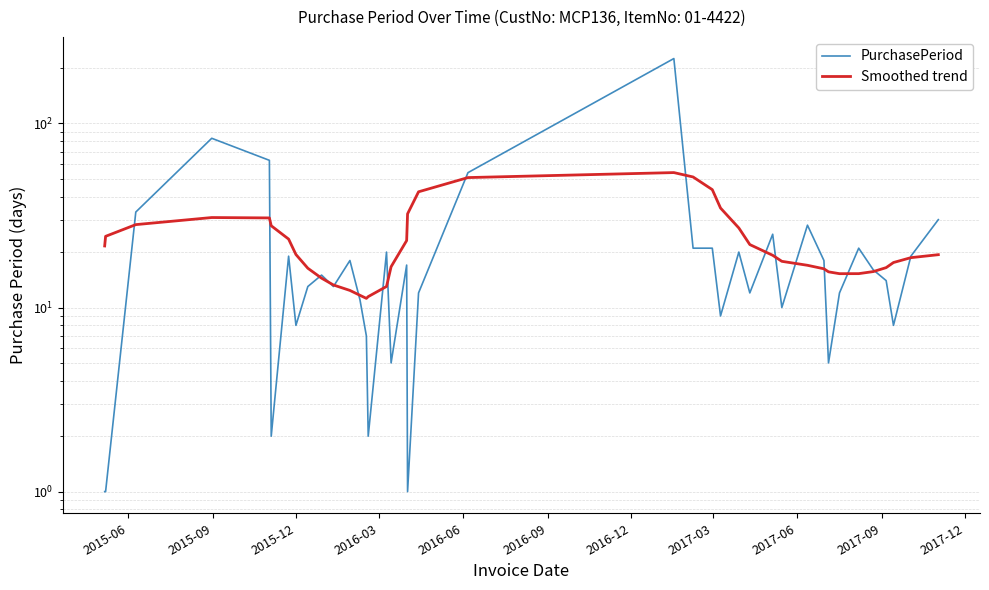

What are all the series names shown in the legend?

PurchasePeriod, Smoothed trend